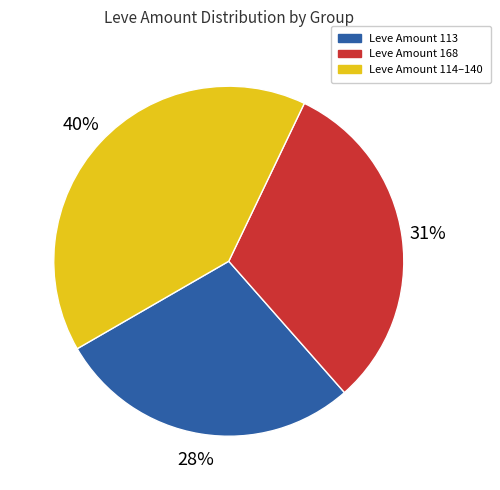

Is the sum of Leve Amount 168 and Leve Amount 113 greater than half?

Yes